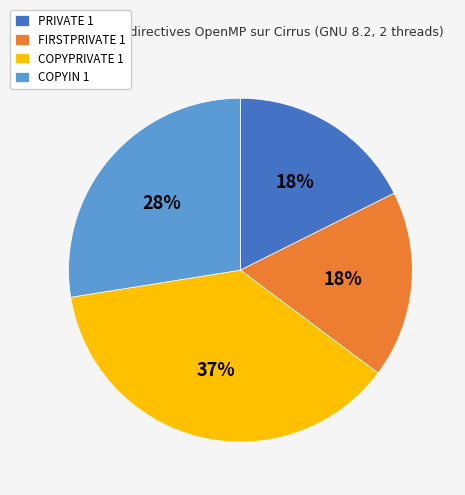

The COPYPRIVATE 1 slice represents 30% of the pie. True or false?

False